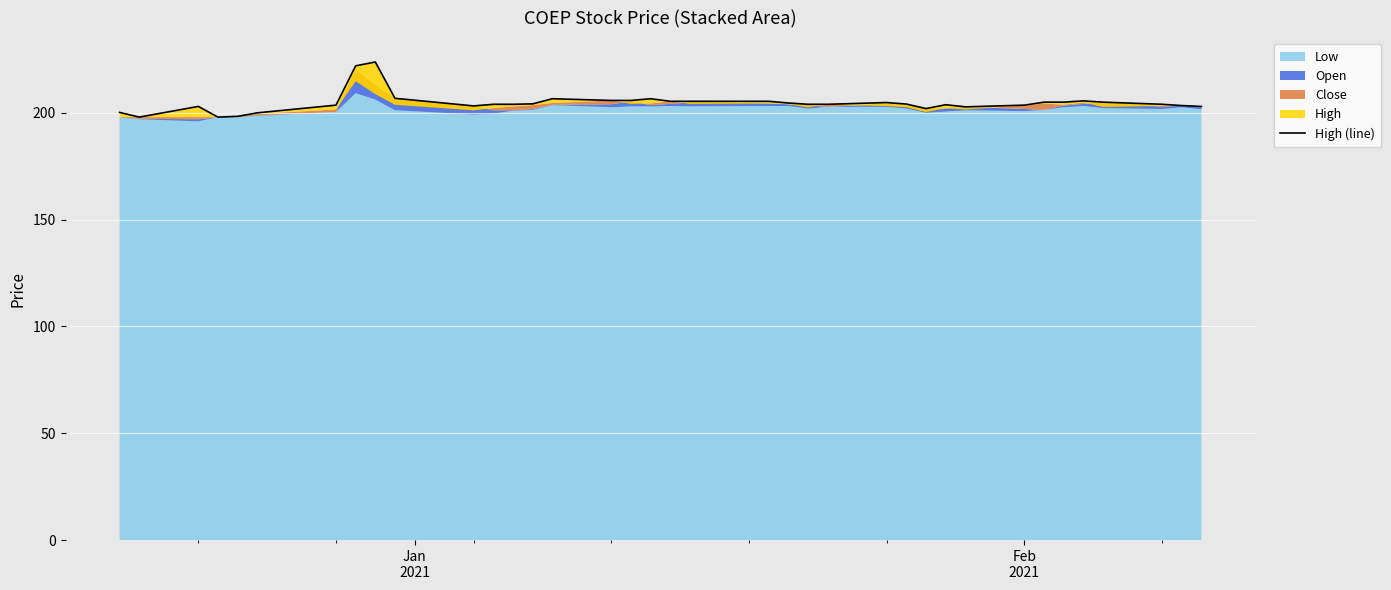

What is the sum of all values?

7574.9